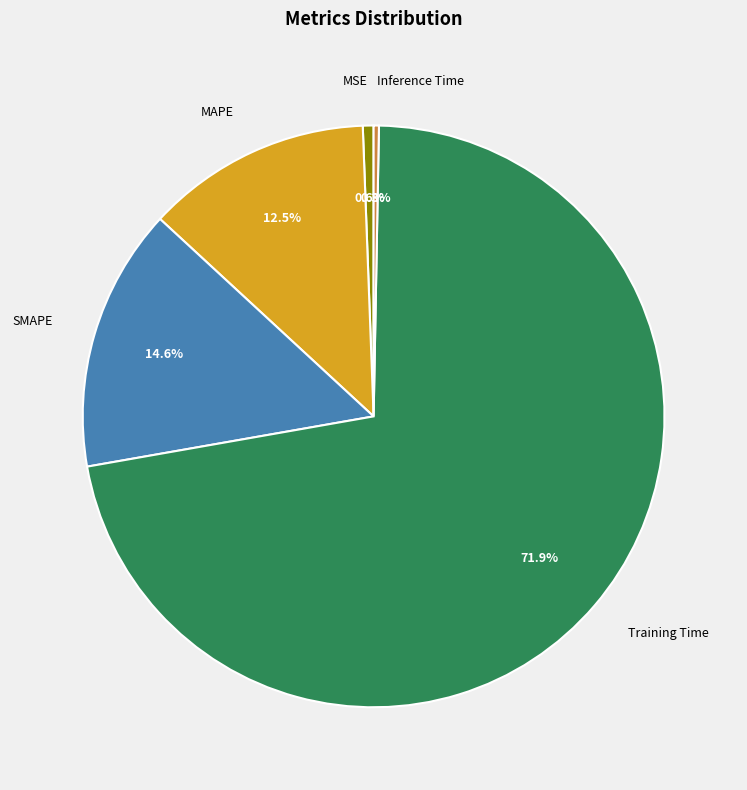

To the nearest percent, what is the difference between the SMAPE and Inference Time slice percentages?

14%